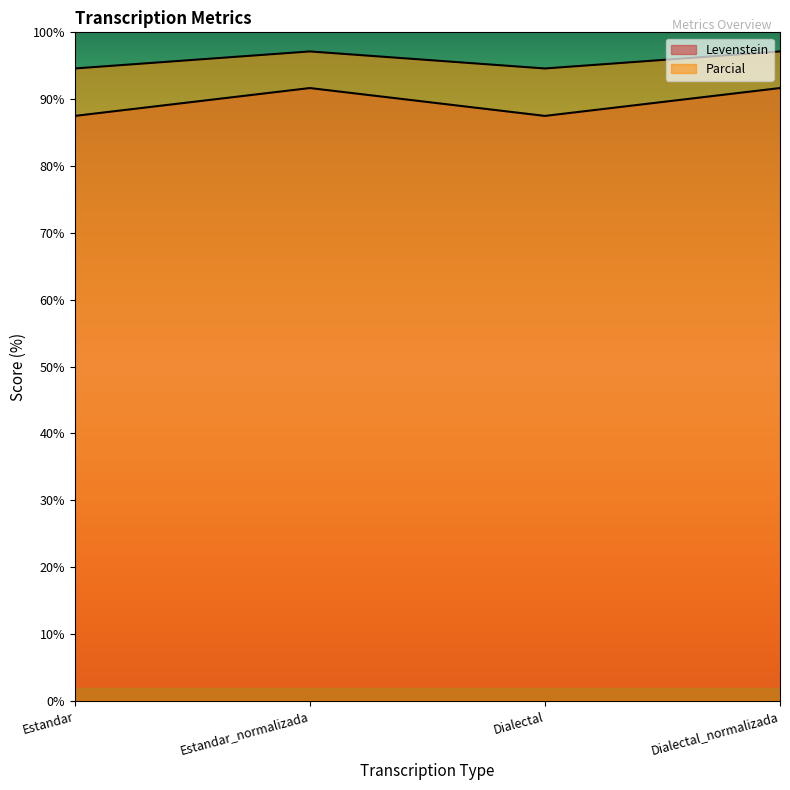

Reading left to right, extract all data points from this chart.

Levenstein: 87.5	91.7	87.5	91.7
Parcial: 94.6	97.1	94.6	97.1